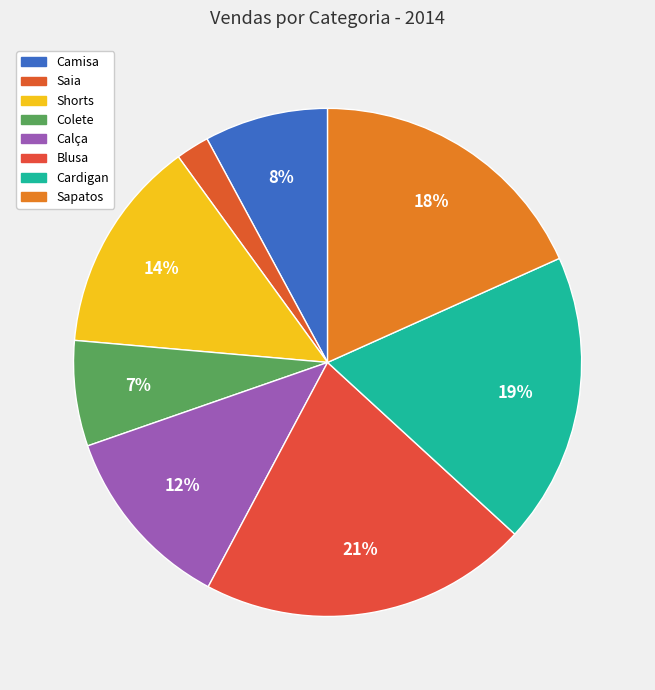

What percentage do Blusa and Colete together represent?

27.7%